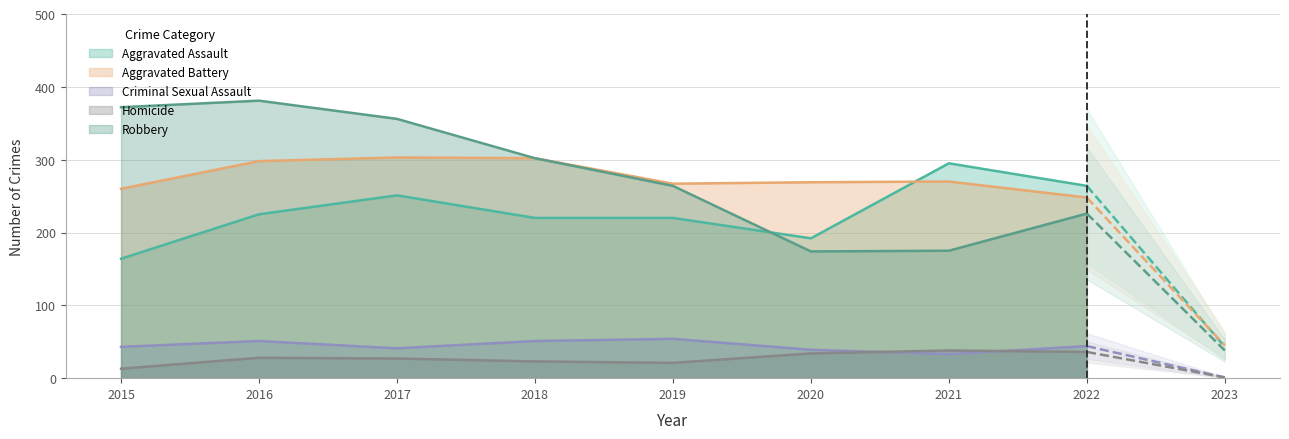

How many lines are shown in the chart?

5